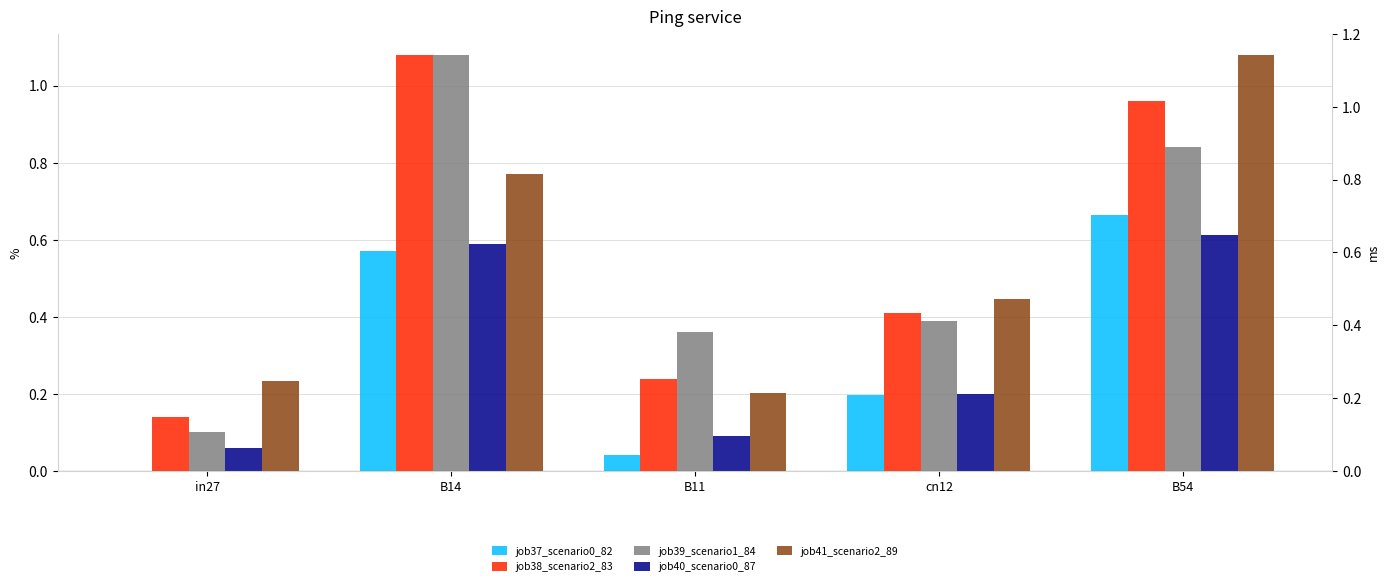

What is the difference between the job38_scenario2_83 values at cn12 and B14?

0.7